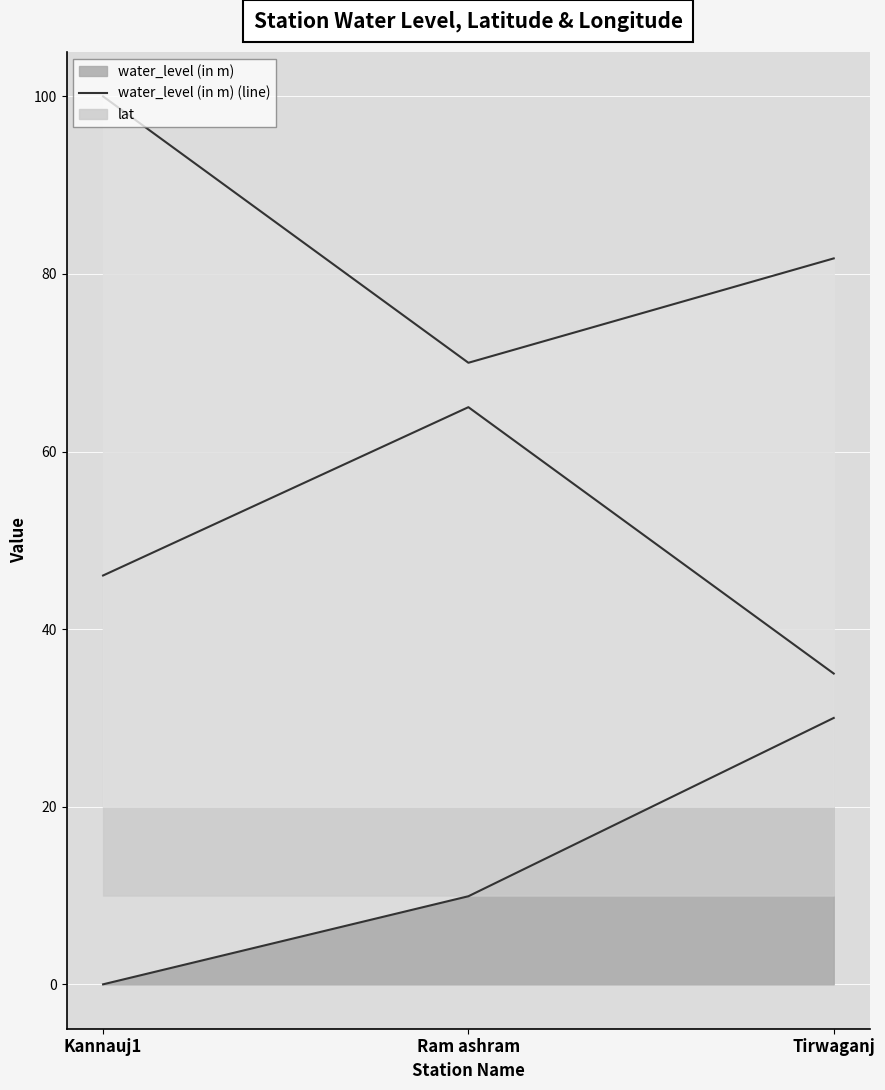

How many data points in water_level (in m) (line) are above 9?

2